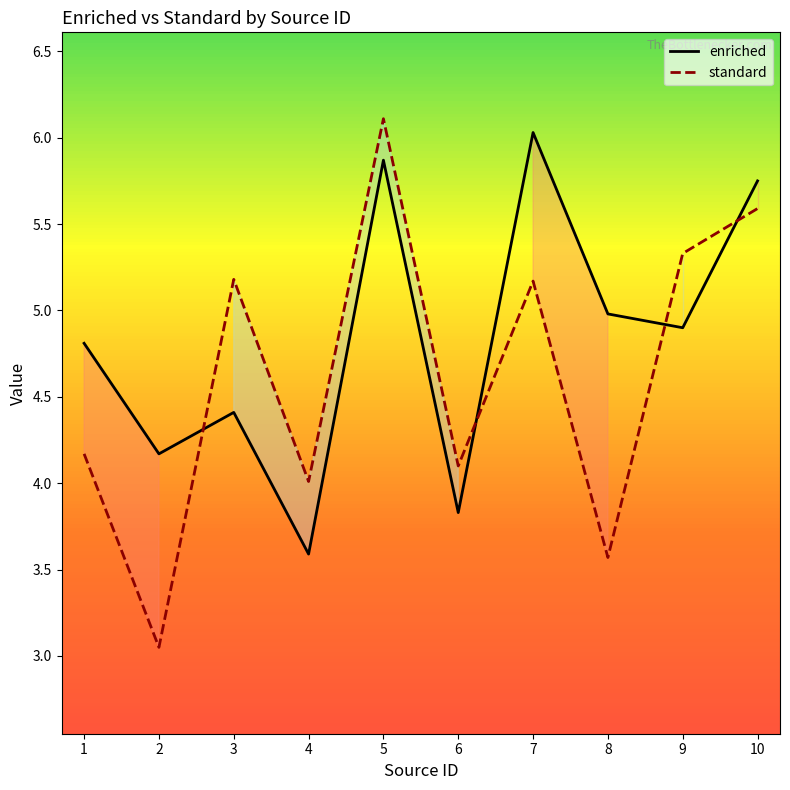

Rank the series at 9 from highest to lowest value.

standard, enriched